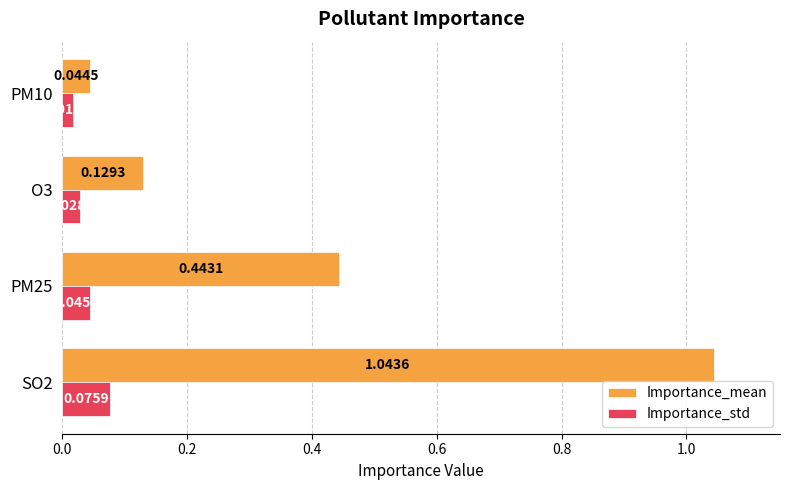

Which series has the largest range (max minus min)?

Importance_mean